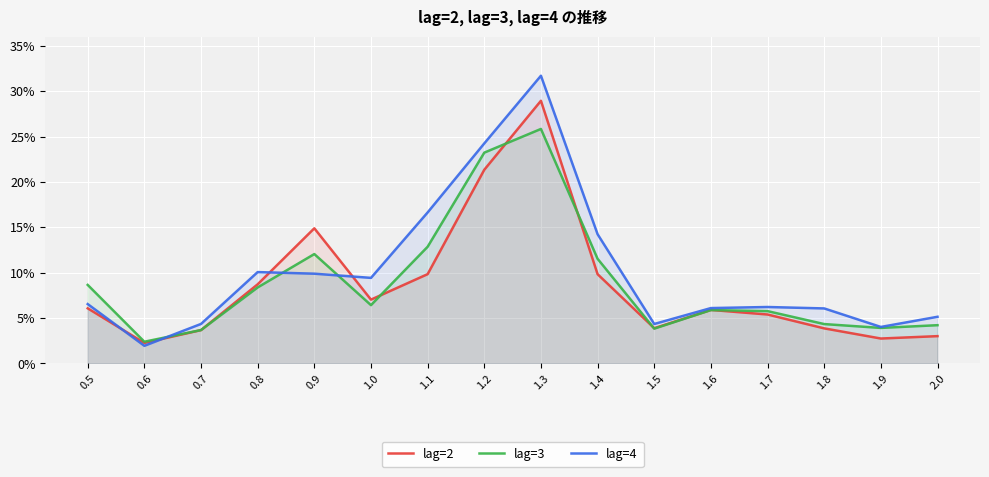

What is the sum of all lag=3 values?

1.4